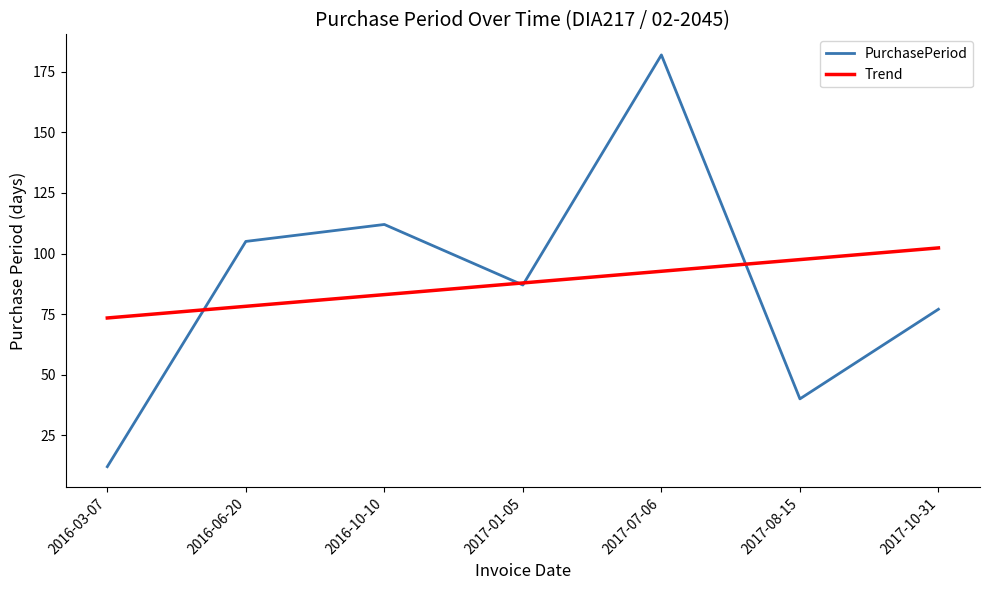

Which series has the widest spread of values?

PurchasePeriod